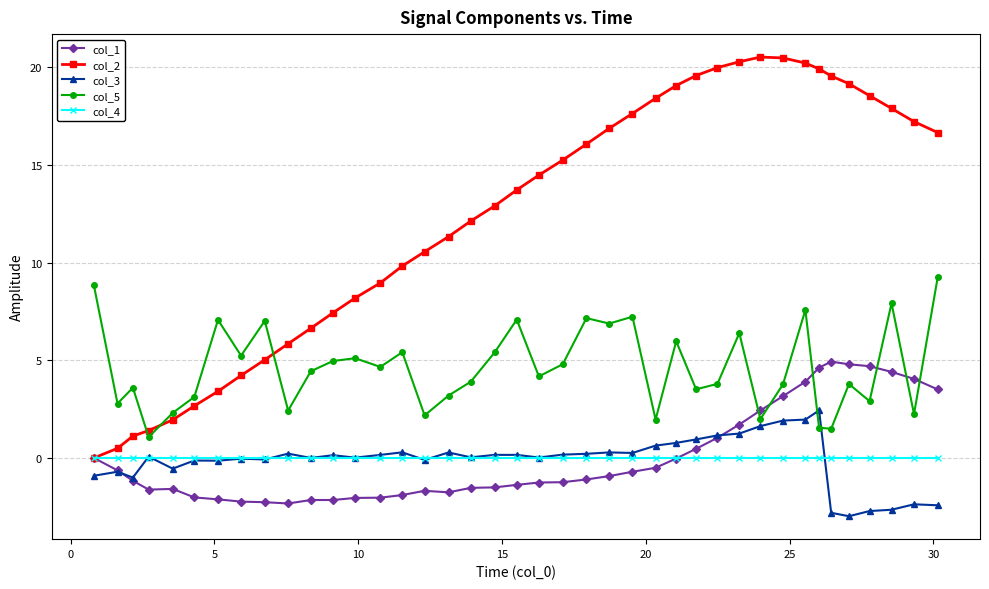

Does the chart have visible grid lines?

Yes